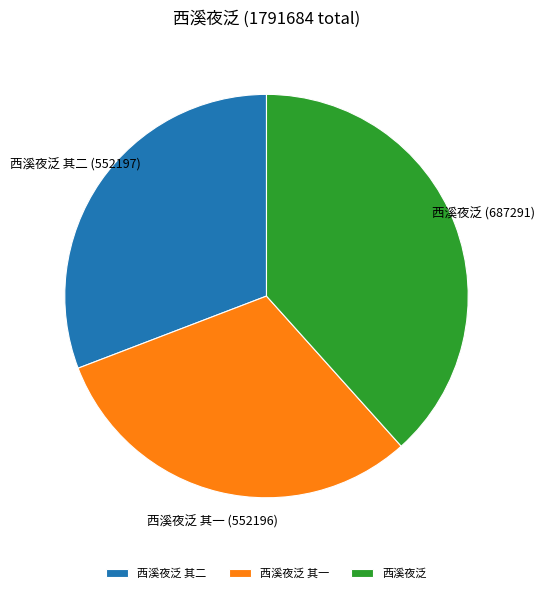

Combined, do 西溪夜泛 其二 and 西溪夜泛 account for over 50%?

Yes